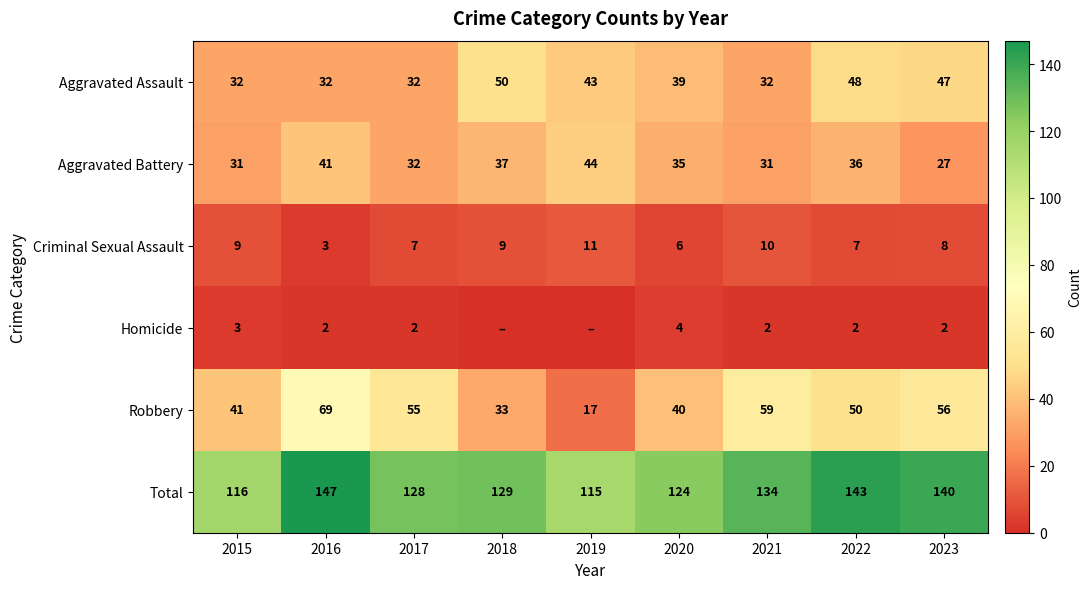

Count the number of categories in the chart.

9